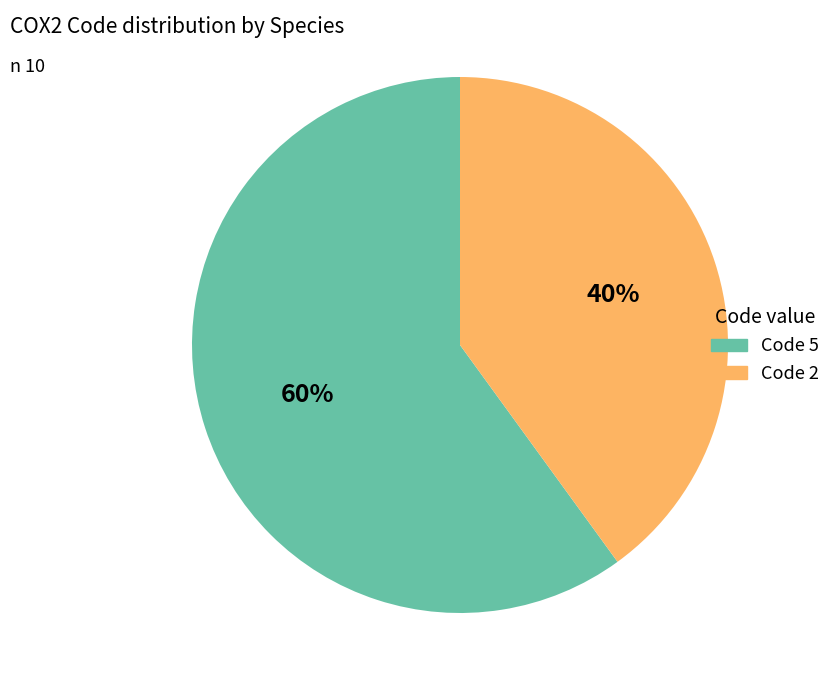

Which category has the biggest portion of the pie?

Code 5